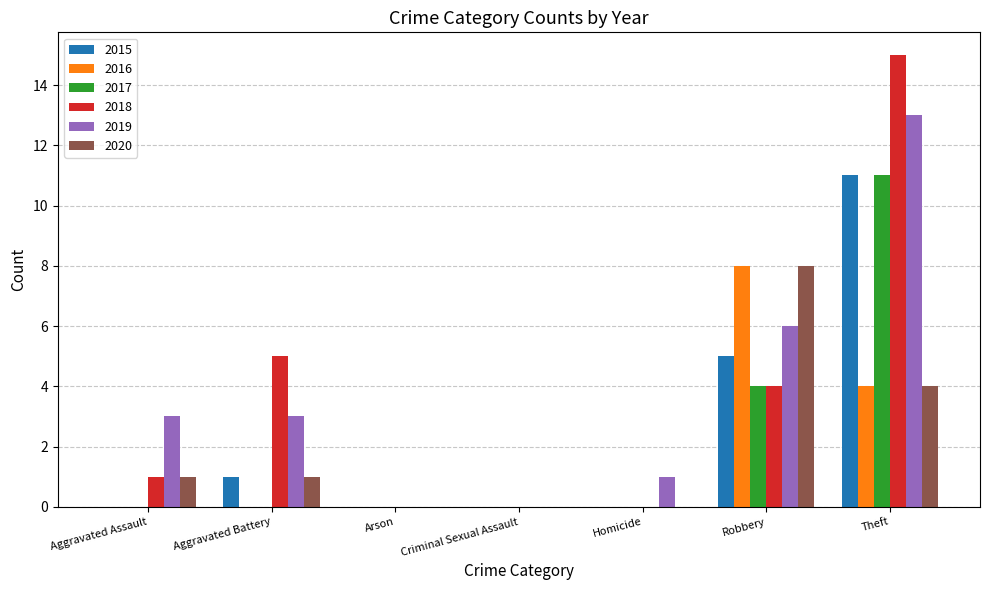

What is the total value across all series at Robbery?

35